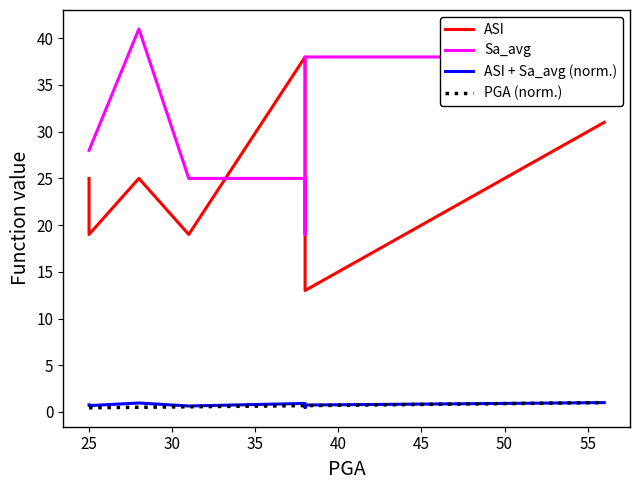

After their last crossing, which series has the higher values: PGA (norm.) or ASI + Sa_avg (norm.)?

ASI + Sa_avg (norm.)